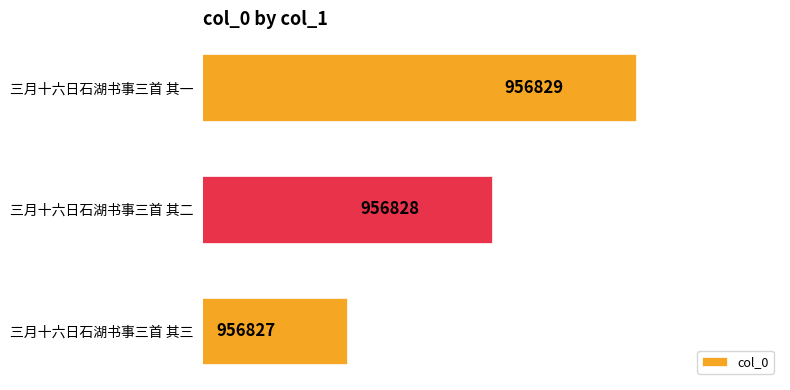

What is the maximum value shown in the chart?

956829